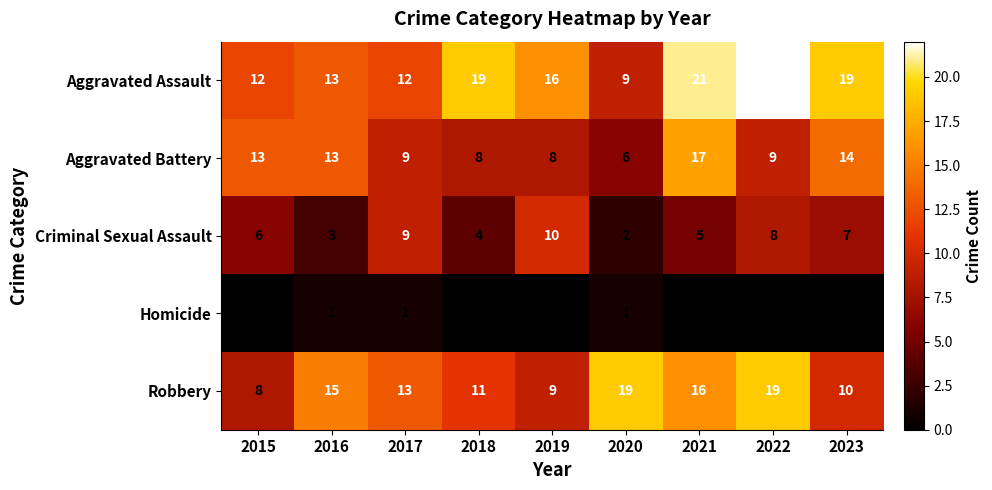

Read the Robbery value at 2019.

9